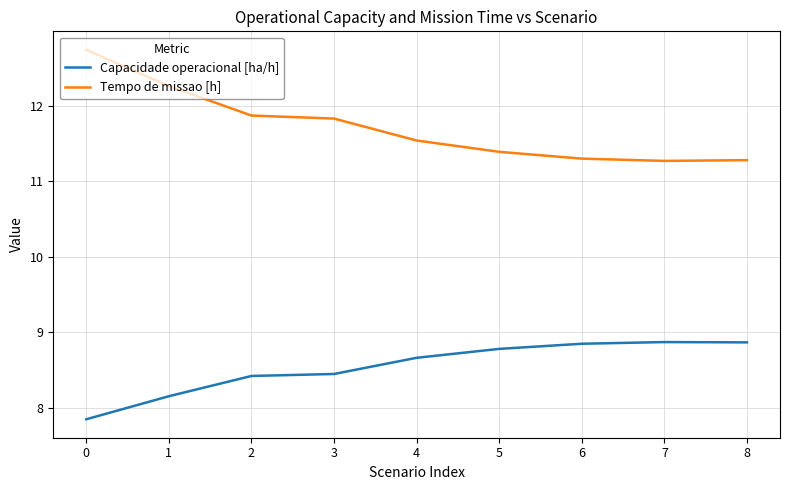

Is the value of Tempo de missao [h] at 7 greater than the value of Capacidade operacional [ha/h] at 4?

Yes